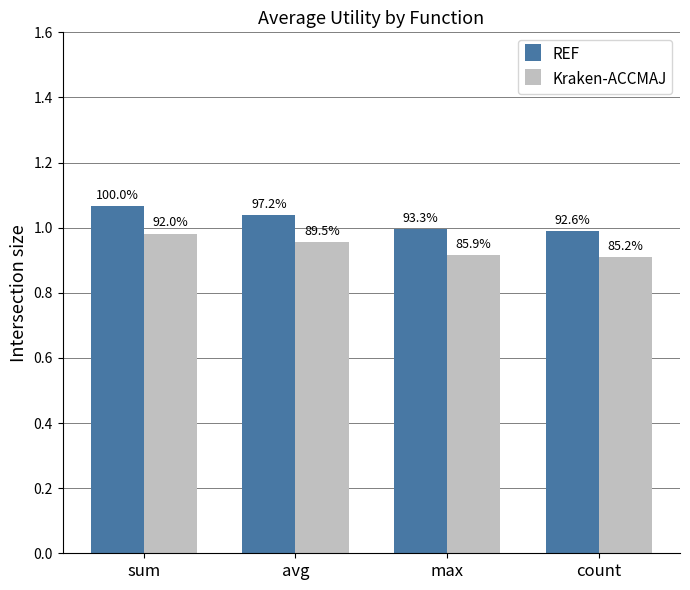

How many bars are there in total?

8